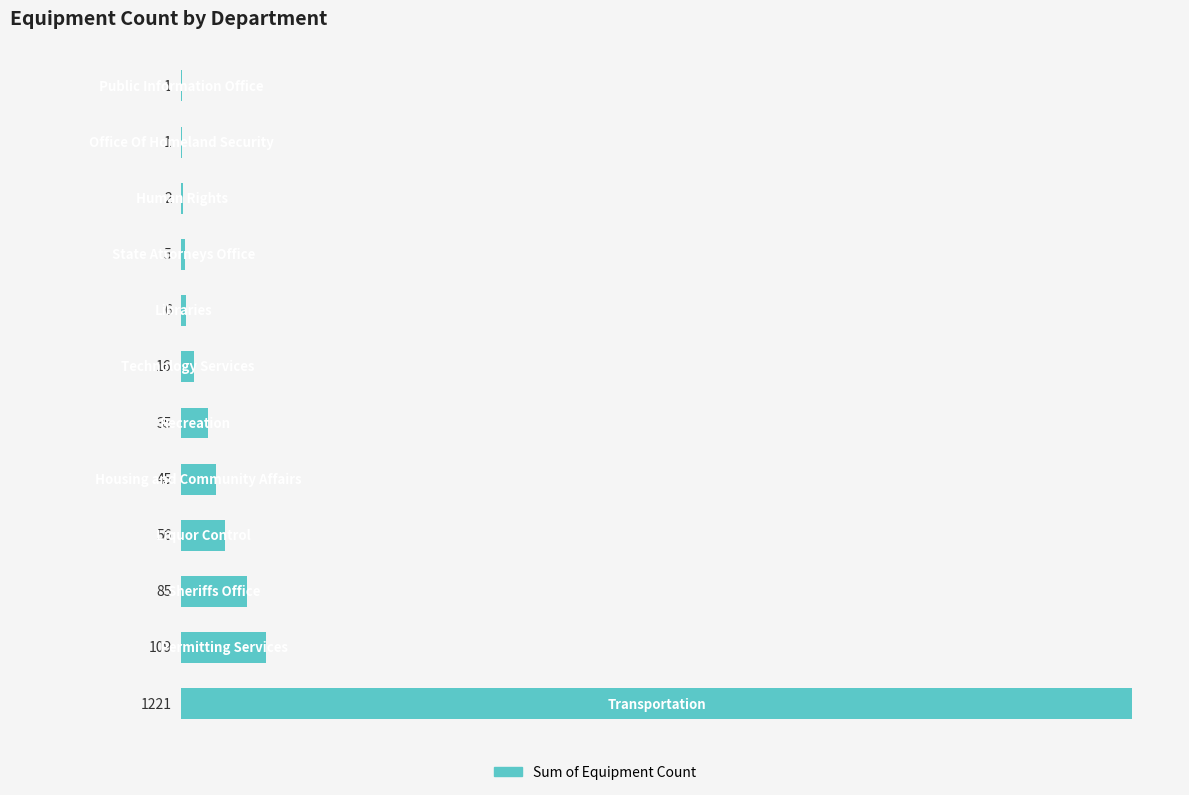

What is the sum of all values?

1582